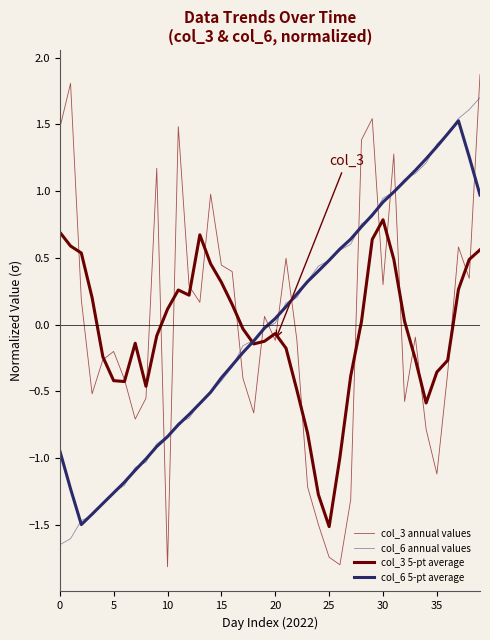

What is the maximum value shown in the chart?

1.9